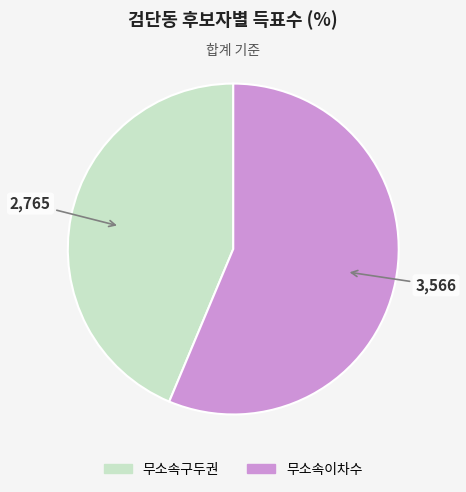

True or false: 무소속이차수 accounts for 56% of the total.

True